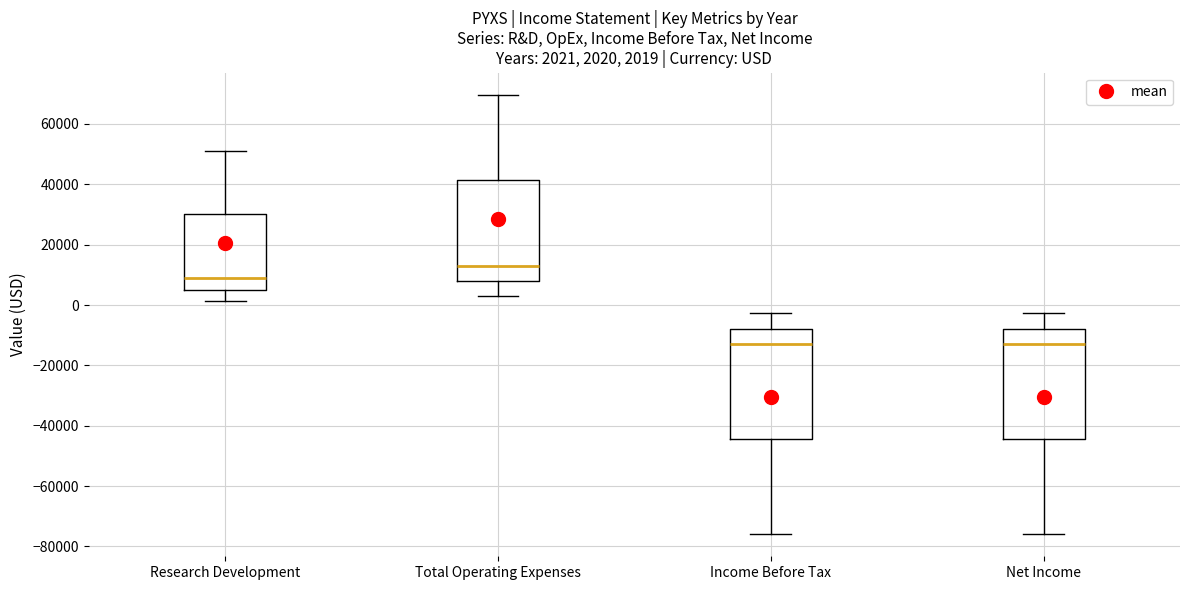

Which box's median line is the highest?

Total Operating Expenses